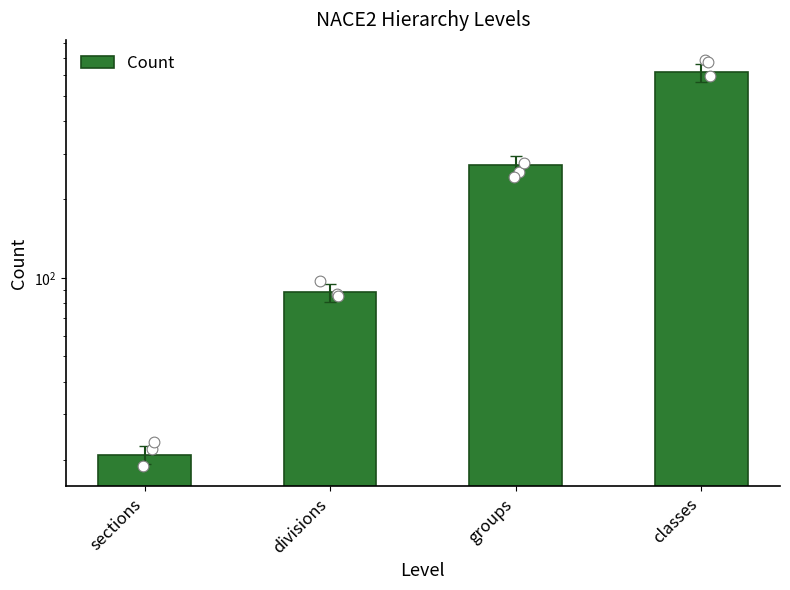

What is the change in value from sections to divisions?

+67